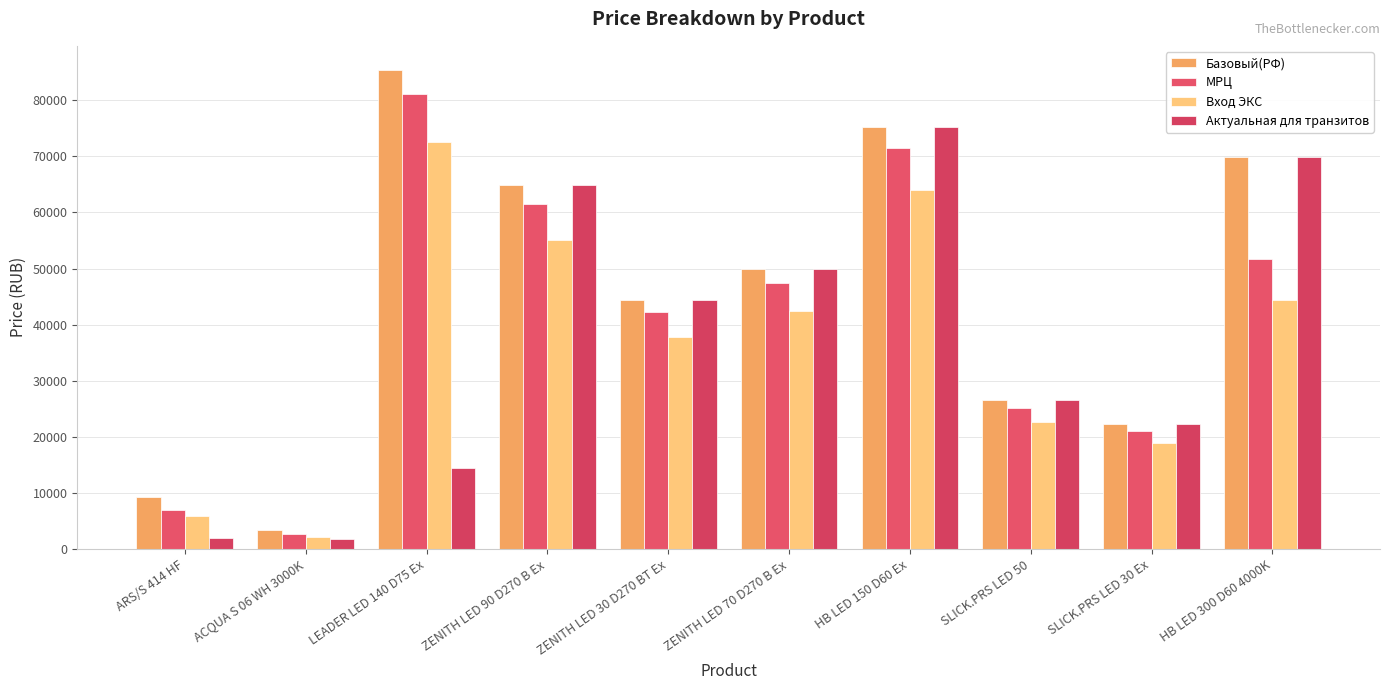

What position from the right is SLICK.PRS LED 30 Ex?

2